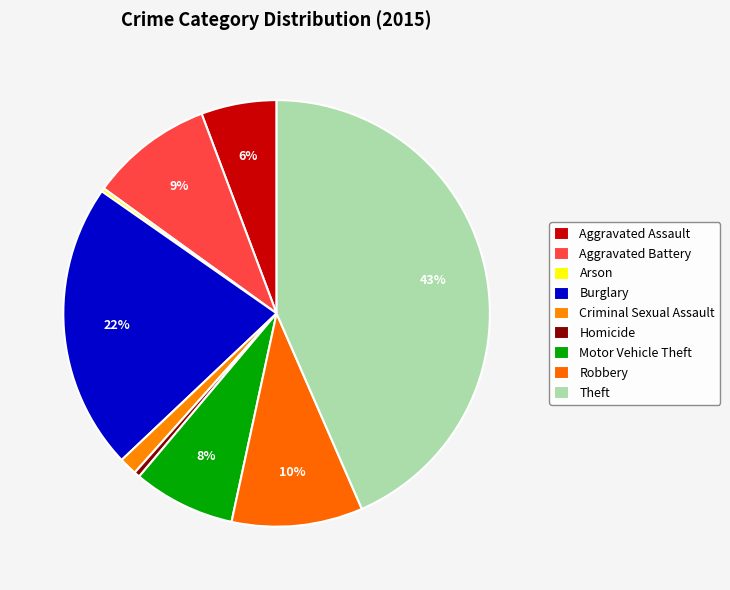

To the nearest percent, what is the average slice percentage?

11%